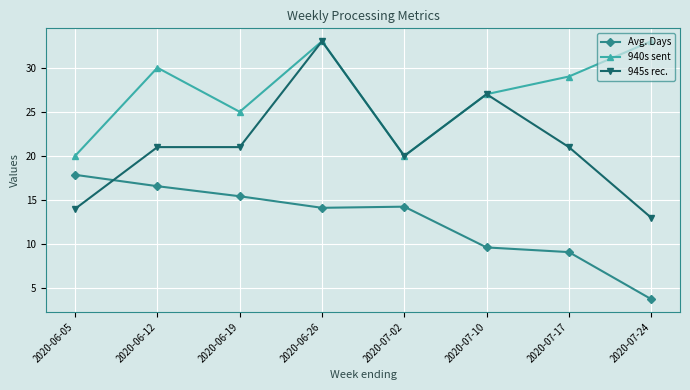

The Avg. Days series shows 2.4 at 2020-07-17. True or false?

False